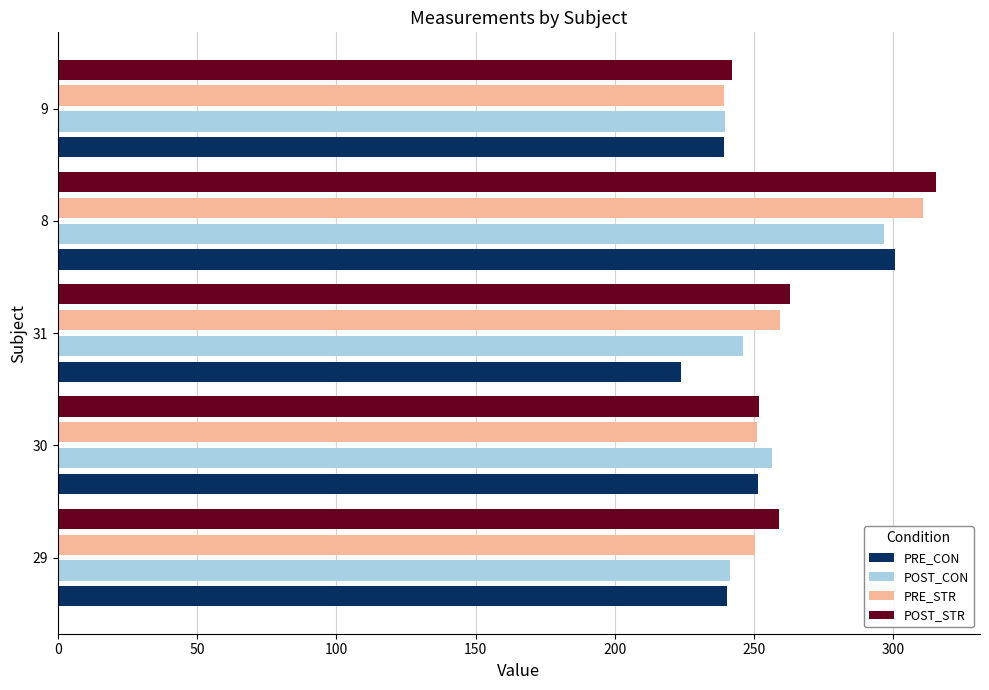

Which series has the largest total across all categories?

POST_STR